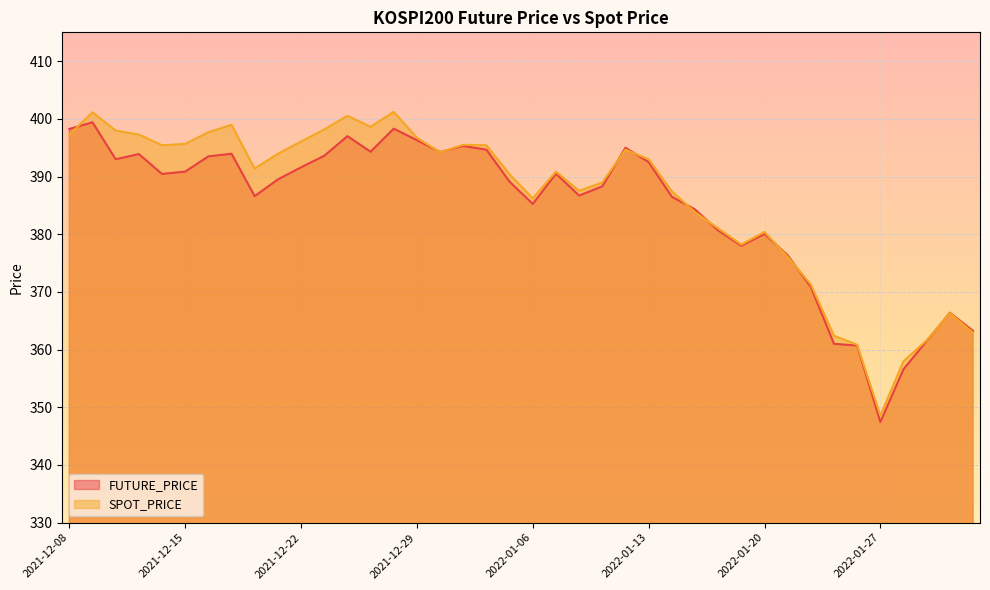

How many times do SPOT_PRICE and FUTURE_PRICE cross each other?

10